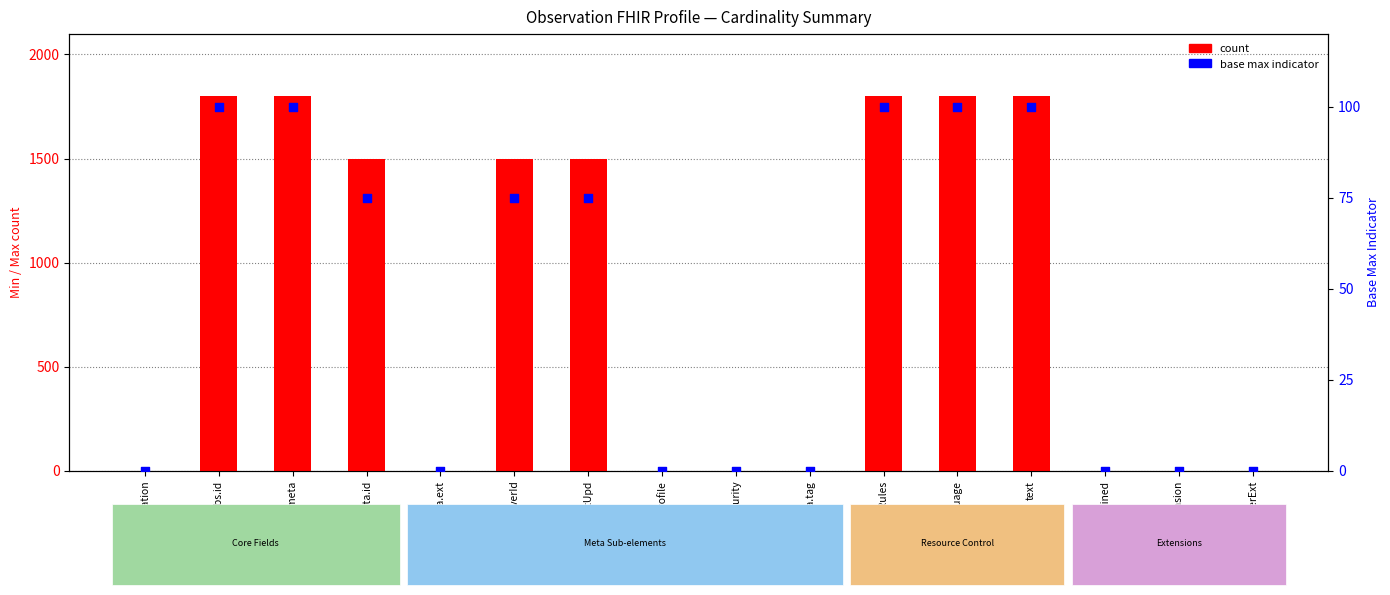

Which series has the largest total across all categories?

count